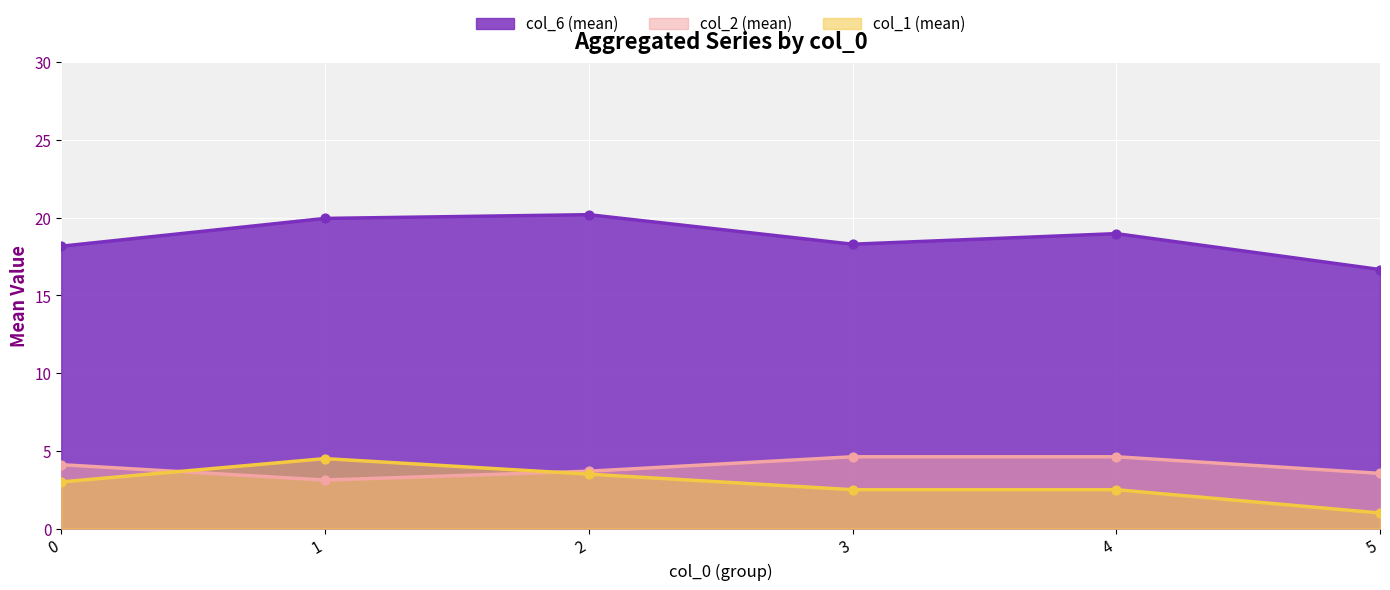

What are all the series names shown in the legend?

col_6 (mean), col_2 (mean), col_1 (mean)